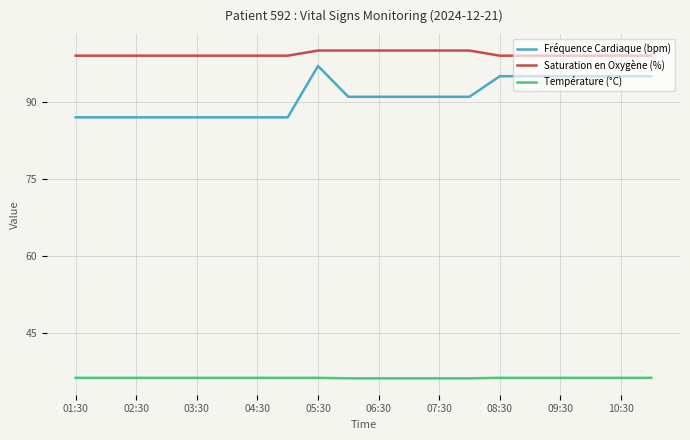

Does the chart display data point markers on the line(s)?

No